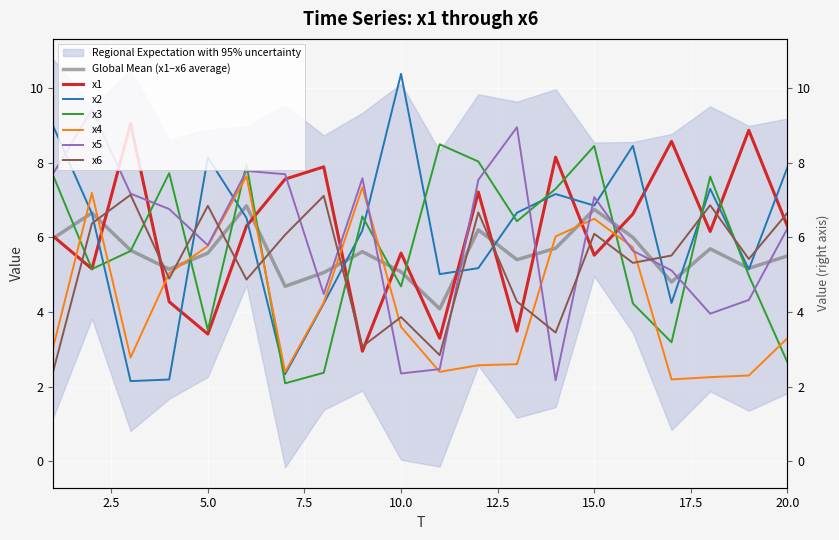

What is the average value of the x2 series?

6.1